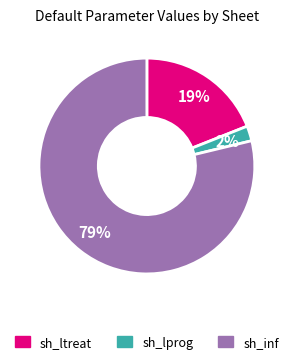

To the nearest percent, what is the average slice percentage?

33%